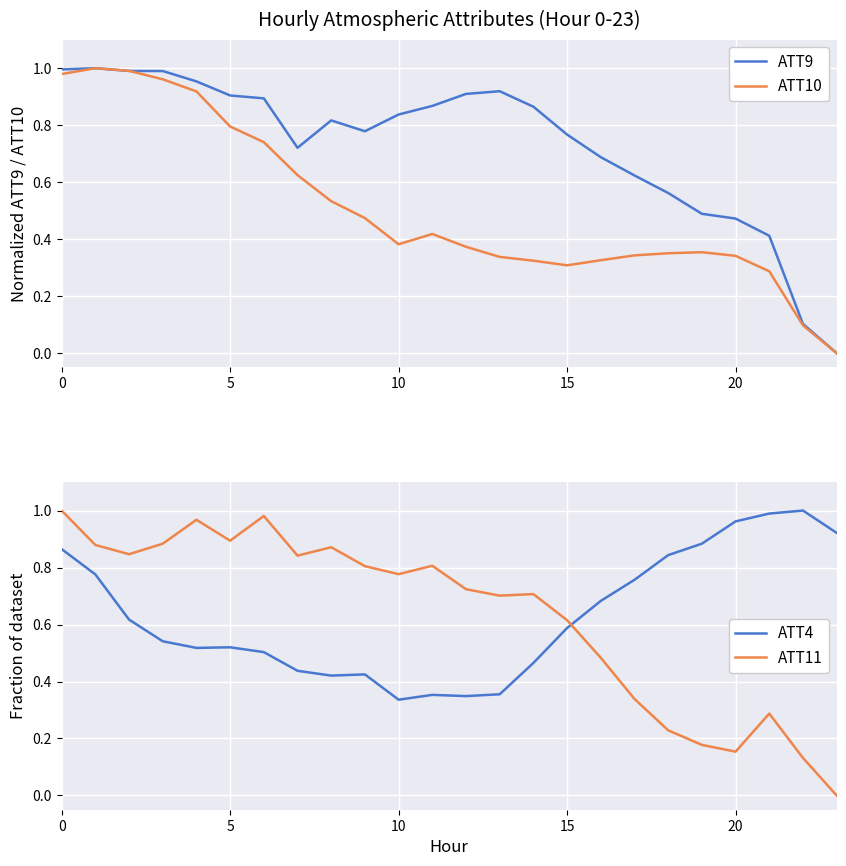

True or false: ATT9 has a value of 0.9 at 19.

False